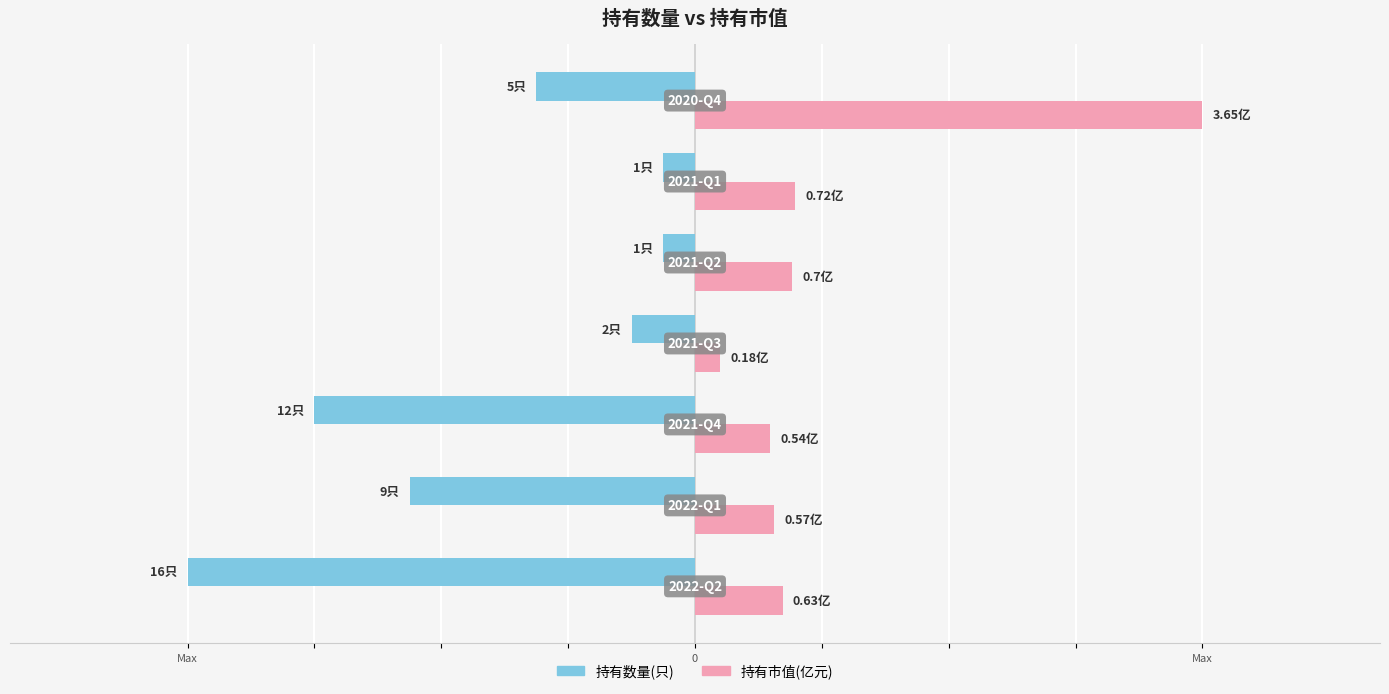

What are all the series names shown in the legend?

持有数量(只), 持有市值(亿元)